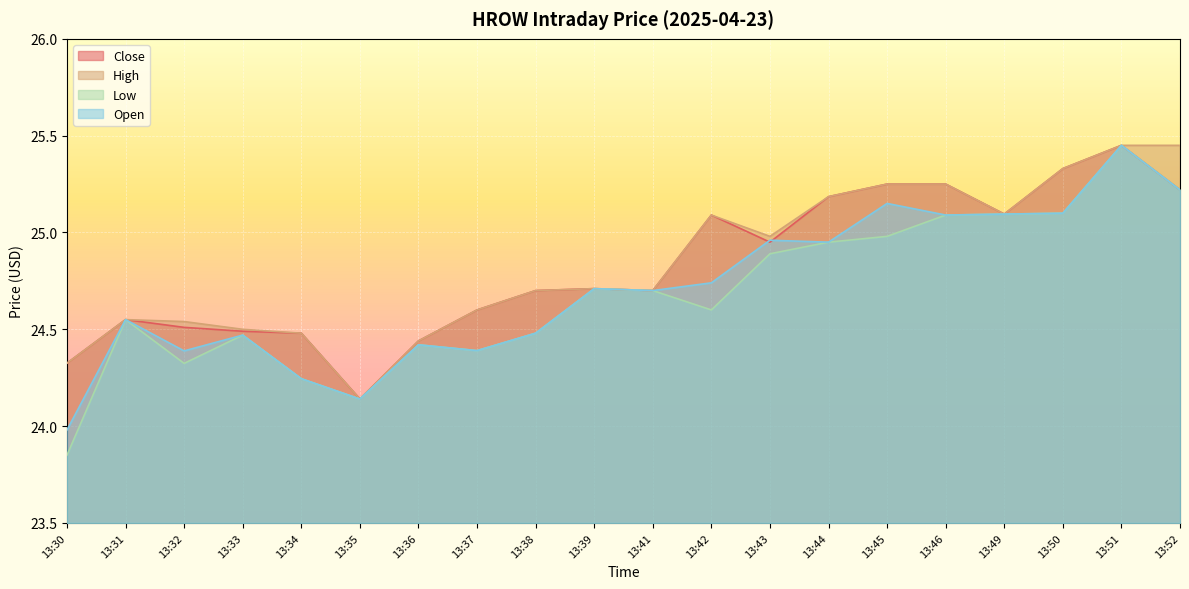

What is the spread (max minus min) of values at 13:46?

0.2